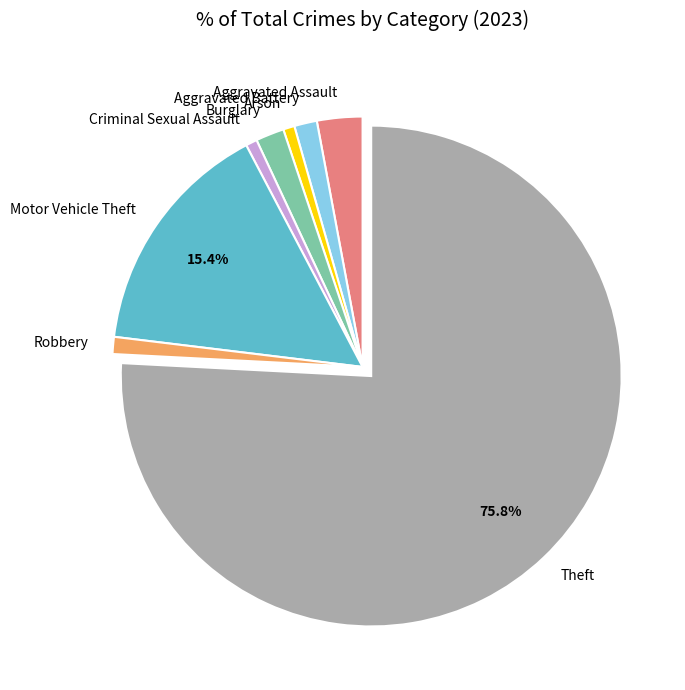

Which slice is the largest?

Theft